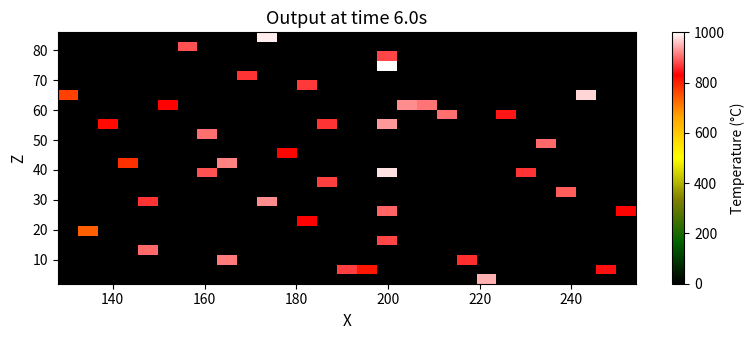

Reading right to left, list all the values displayed in this chart.

row_0: 0.0	0.0	0.0	0.0	0.0	0.0	0.0	946.2	0.0	0.0	0.0	0.0	0.0	0.0	0.0	0.0	0.0	0.0	0.0	0.0	0.0	0.0	0.0	0.0	0.0	0.0	0.0	0.0	0.0
row_1: 0.0	840.7	0.0	0.0	0.0	0.0	0.0	0.0	0.0	0.0	0.0	0.0	0.0	811.9	873.0	0.0	0.0	0.0	0.0	0.0	0.0	0.0	0.0	0.0	0.0	0.0	0.0	0.0	0.0
row_2: 0.0	0.0	0.0	0.0	0.0	0.0	0.0	0.0	862.8	0.0	0.0	0.0	0.0	0.0	0.0	0.0	0.0	0.0	0.0	0.0	912.2	0.0	0.0	0.0	0.0	0.0	0.0	0.0	0.0
row_3: 0.0	0.0	0.0	0.0	0.0	0.0	0.0	0.0	0.0	0.0	0.0	0.0	0.0	0.0	0.0	0.0	0.0	0.0	0.0	0.0	0.0	0.0	0.0	0.0	900.5	0.0	0.0	0.0	0.0
row_4: 0.0	0.0	0.0	0.0	0.0	0.0	0.0	0.0	0.0	0.0	0.0	0.0	878.2	0.0	0.0	0.0	0.0	0.0	0.0	0.0	0.0	0.0	0.0	0.0	0.0	0.0	0.0	0.0	0.0
row_5: 0.0	0.0	0.0	0.0	0.0	0.0	0.0	0.0	0.0	0.0	0.0	0.0	0.0	0.0	0.0	0.0	0.0	0.0	0.0	0.0	0.0	0.0	0.0	0.0	0.0	0.0	0.0	737.1	0.0
row_6: 0.0	0.0	0.0	0.0	0.0	0.0	0.0	0.0	0.0	0.0	0.0	0.0	0.0	0.0	0.0	0.0	829.8	0.0	0.0	0.0	0.0	0.0	0.0	0.0	0.0	0.0	0.0	0.0	0.0
row_7: 832.1	0.0	0.0	0.0	0.0	0.0	0.0	0.0	0.0	0.0	0.0	0.0	898.4	0.0	0.0	0.0	0.0	0.0	0.0	0.0	0.0	0.0	0.0	0.0	0.0	0.0	0.0	0.0	0.0
row_8: 0.0	0.0	0.0	0.0	0.0	0.0	0.0	0.0	0.0	0.0	0.0	0.0	0.0	0.0	0.0	0.0	0.0	0.0	922.9	0.0	0.0	0.0	0.0	0.0	864.0	0.0	0.0	0.0	0.0
row_9: 0.0	0.0	0.0	893.0	0.0	0.0	0.0	0.0	0.0	0.0	0.0	0.0	0.0	0.0	0.0	0.0	0.0	0.0	0.0	0.0	0.0	0.0	0.0	0.0	0.0	0.0	0.0	0.0	0.0
row_10: 0.0	0.0	0.0	0.0	0.0	0.0	0.0	0.0	0.0	0.0	0.0	0.0	0.0	0.0	0.0	872.2	0.0	0.0	0.0	0.0	0.0	0.0	0.0	0.0	0.0	0.0	0.0	0.0	0.0
row_11: 0.0	0.0	0.0	0.0	0.0	865.2	0.0	0.0	0.0	0.0	0.0	0.0	980.2	0.0	0.0	0.0	0.0	0.0	0.0	0.0	0.0	884.5	0.0	0.0	0.0	0.0	0.0	0.0	0.0
row_12: 0.0	0.0	0.0	0.0	0.0	0.0	0.0	0.0	0.0	0.0	0.0	0.0	0.0	0.0	0.0	0.0	0.0	0.0	0.0	0.0	916.7	0.0	0.0	0.0	0.0	784.5	0.0	0.0	0.0
row_13: 0.0	0.0	0.0	0.0	0.0	0.0	0.0	0.0	0.0	0.0	0.0	0.0	0.0	0.0	0.0	0.0	0.0	825.2	0.0	0.0	0.0	0.0	0.0	0.0	0.0	0.0	0.0	0.0	0.0
row_14: 0.0	0.0	0.0	0.0	900.6	0.0	0.0	0.0	0.0	0.0	0.0	0.0	0.0	0.0	0.0	0.0	0.0	0.0	0.0	0.0	0.0	0.0	0.0	0.0	0.0	0.0	0.0	0.0	0.0
row_15: 0.0	0.0	0.0	0.0	0.0	0.0	0.0	0.0	0.0	0.0	0.0	0.0	0.0	0.0	0.0	0.0	0.0	0.0	0.0	0.0	0.0	904.2	0.0	0.0	0.0	0.0	0.0	0.0	0.0
row_16: 0.0	0.0	0.0	0.0	0.0	0.0	0.0	0.0	0.0	0.0	0.0	0.0	932.8	0.0	0.0	865.6	0.0	0.0	0.0	0.0	0.0	0.0	0.0	0.0	0.0	0.0	821.3	0.0	0.0
row_17: 0.0	0.0	0.0	0.0	0.0	0.0	846.4	0.0	0.0	905.3	0.0	0.0	0.0	0.0	0.0	0.0	0.0	0.0	0.0	0.0	0.0	0.0	0.0	0.0	0.0	0.0	0.0	0.0	0.0
row_18: 0.0	0.0	0.0	0.0	0.0	0.0	0.0	0.0	0.0	0.0	906.6	925.4	0.0	0.0	0.0	0.0	0.0	0.0	0.0	0.0	0.0	0.0	0.0	830.5	0.0	0.0	0.0	0.0	0.0
row_19: 0.0	0.0	972.1	0.0	0.0	0.0	0.0	0.0	0.0	0.0	0.0	0.0	0.0	0.0	0.0	0.0	0.0	0.0	0.0	0.0	0.0	0.0	0.0	0.0	0.0	0.0	0.0	0.0	766.0
row_20: 0.0	0.0	0.0	0.0	0.0	0.0	0.0	0.0	0.0	0.0	0.0	0.0	0.0	0.0	0.0	0.0	870.7	0.0	0.0	0.0	0.0	0.0	0.0	0.0	0.0	0.0	0.0	0.0	0.0
row_21: 0.0	0.0	0.0	0.0	0.0	0.0	0.0	0.0	0.0	0.0	0.0	0.0	0.0	0.0	0.0	0.0	0.0	0.0	0.0	865.5	0.0	0.0	0.0	0.0	0.0	0.0	0.0	0.0	0.0
row_22: 0.0	0.0	0.0	0.0	0.0	0.0	0.0	0.0	0.0	0.0	0.0	0.0	1000.0	0.0	0.0	0.0	0.0	0.0	0.0	0.0	0.0	0.0	0.0	0.0	0.0	0.0	0.0	0.0	0.0
row_23: 0.0	0.0	0.0	0.0	0.0	0.0	0.0	0.0	0.0	0.0	0.0	0.0	875.4	0.0	0.0	0.0	0.0	0.0	0.0	0.0	0.0	0.0	0.0	0.0	0.0	0.0	0.0	0.0	0.0
row_24: 0.0	0.0	0.0	0.0	0.0	0.0	0.0	0.0	0.0	0.0	0.0	0.0	0.0	0.0	0.0	0.0	0.0	0.0	0.0	0.0	0.0	0.0	883.7	0.0	0.0	0.0	0.0	0.0	0.0
row_25: 0.0	0.0	0.0	0.0	0.0	0.0	0.0	0.0	0.0	0.0	0.0	0.0	0.0	0.0	0.0	0.0	0.0	0.0	985.6	0.0	0.0	0.0	0.0	0.0	0.0	0.0	0.0	0.0	0.0